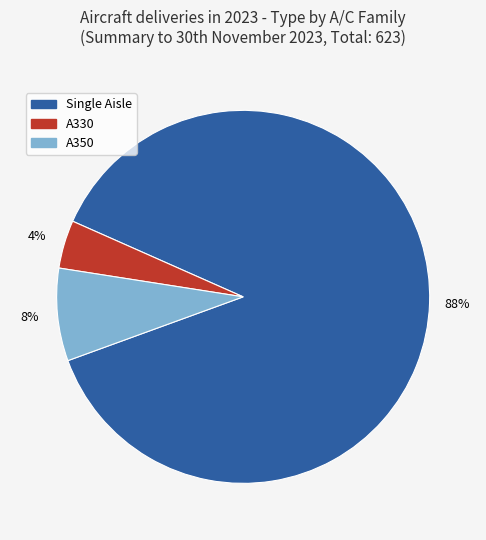

Do A350 and A330 together represent more than half of the pie?

No